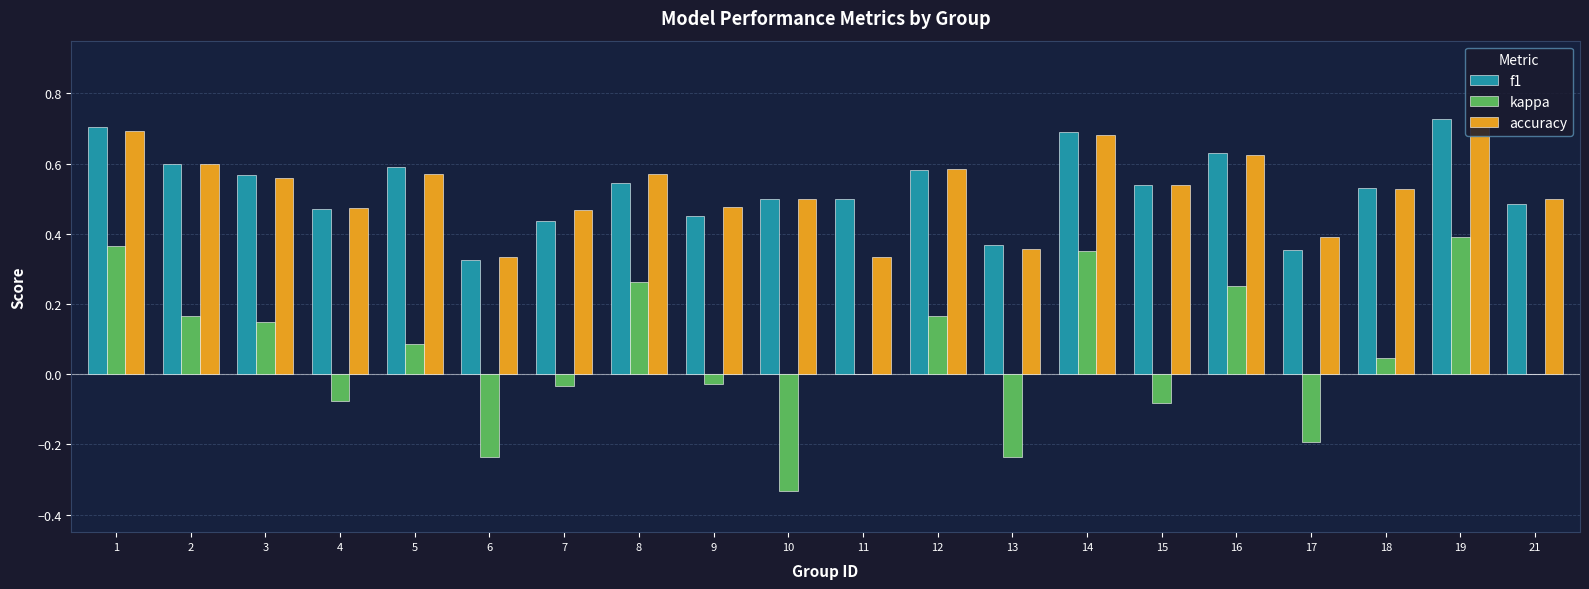

Between 9 and 14, which series saw the biggest shift?

kappa